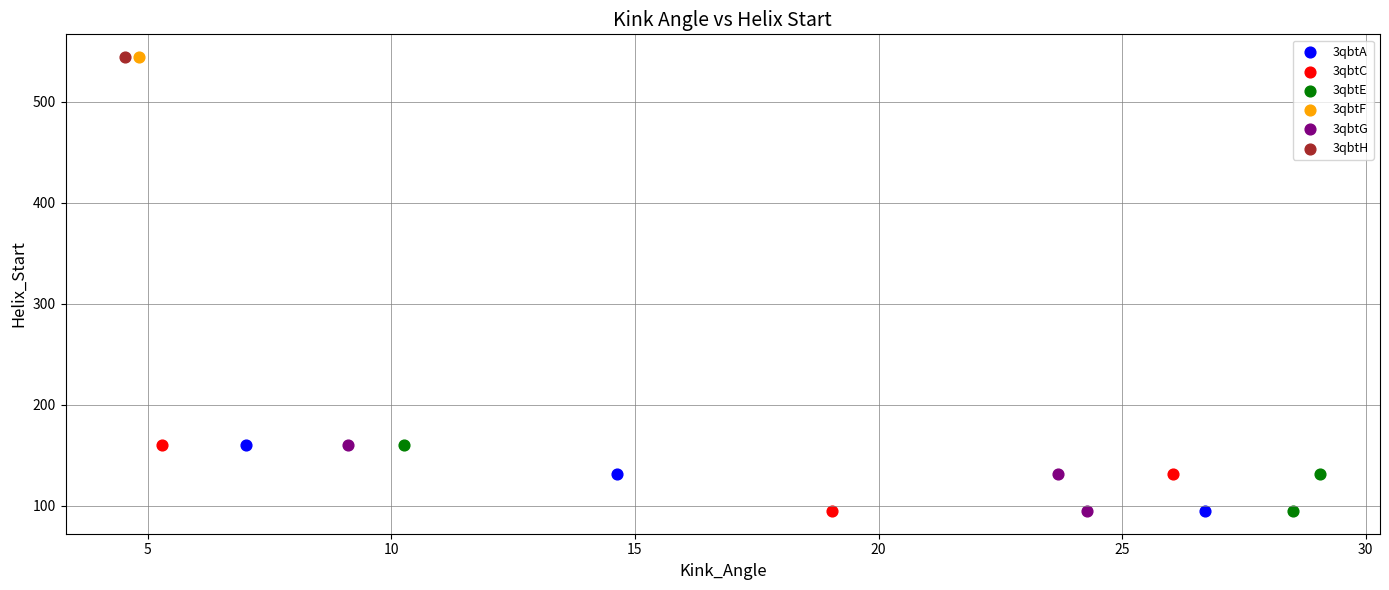

What are all the series names shown in the legend?

3qbtA, 3qbtC, 3qbtE, 3qbtF, 3qbtG, 3qbtH